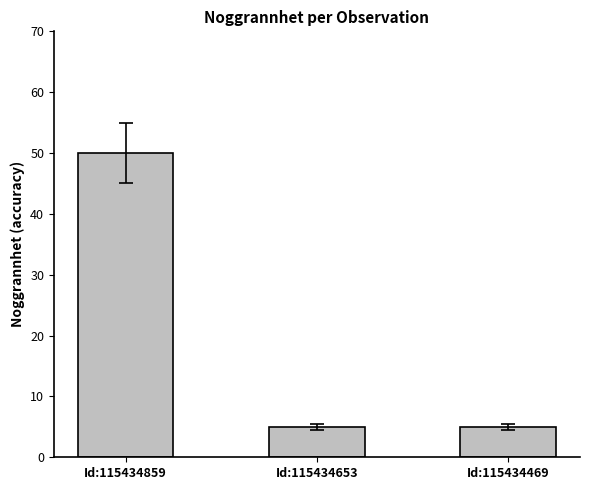

Count the number of data series in this chart.

1